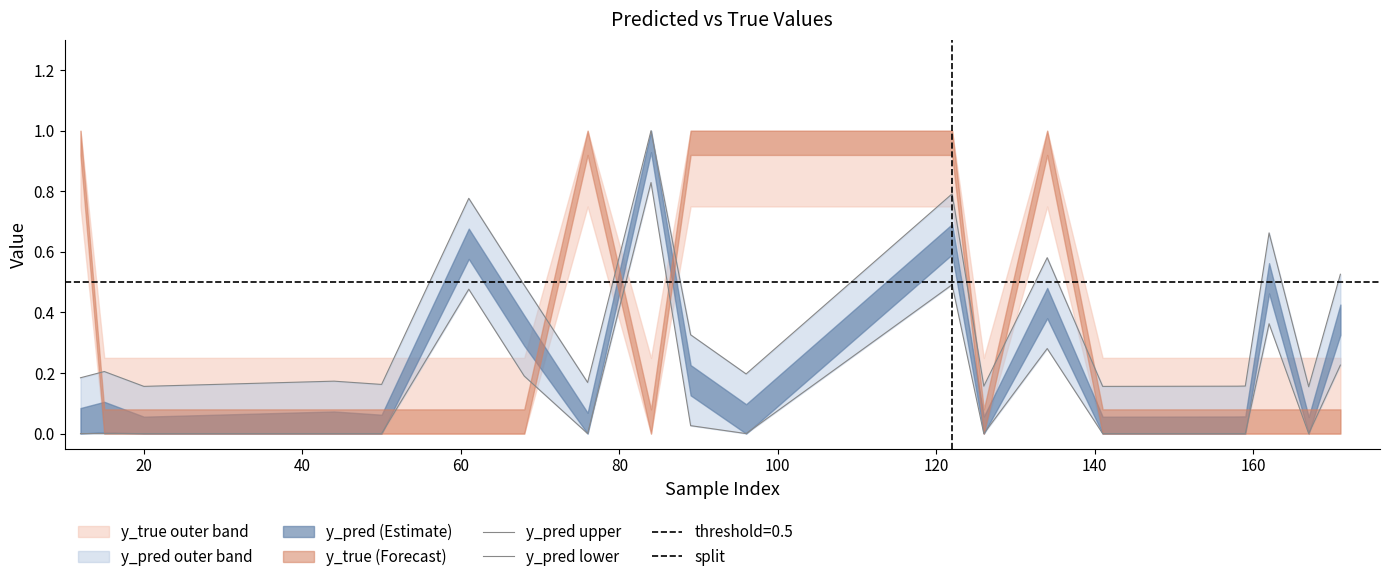

Which category has the highest value across all series?

84